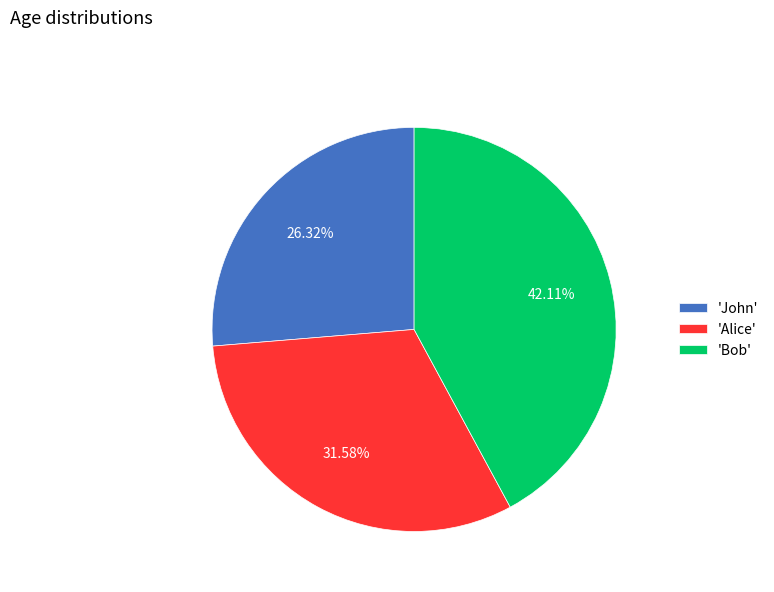

Which has a higher value, 'John' or 'Bob'?

'Bob'